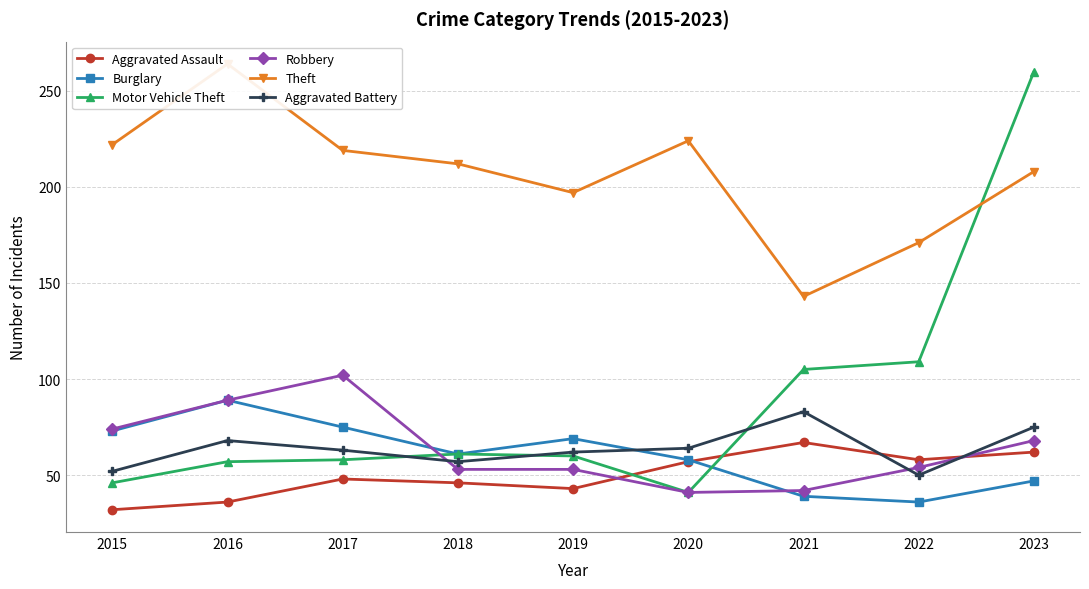

True or false: Burglary has more than 0 interior local peaks.

True